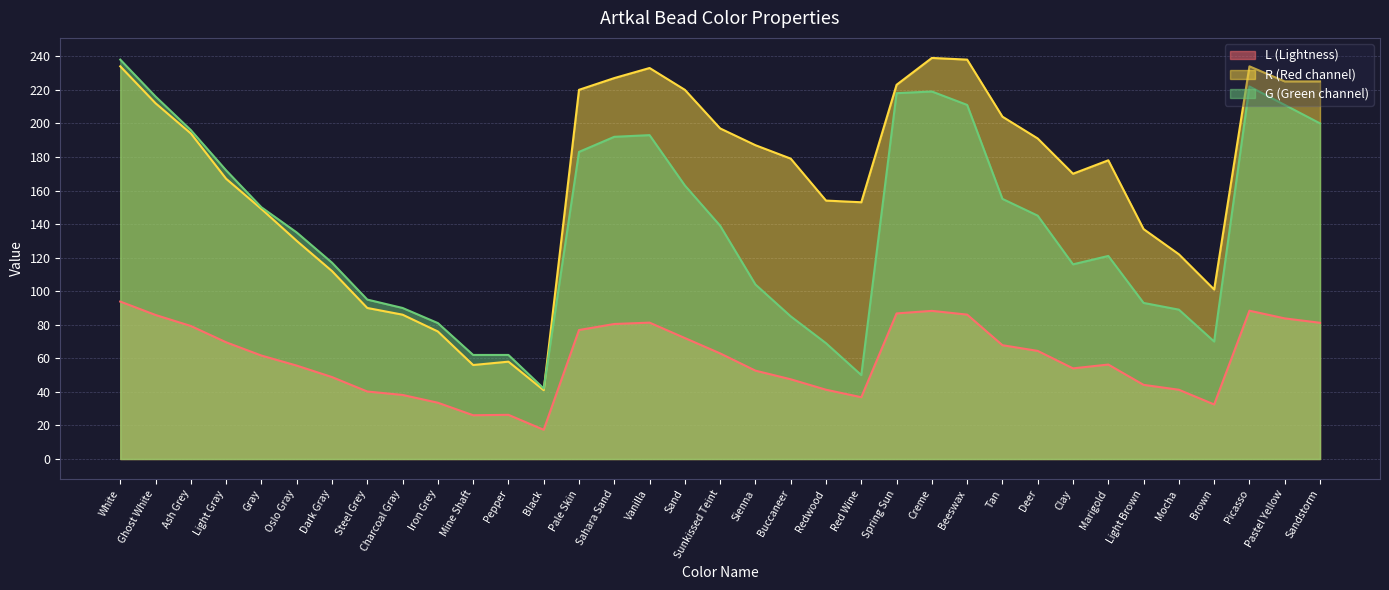

In G, how many points are higher than both neighbors (excluding endpoints)?

4